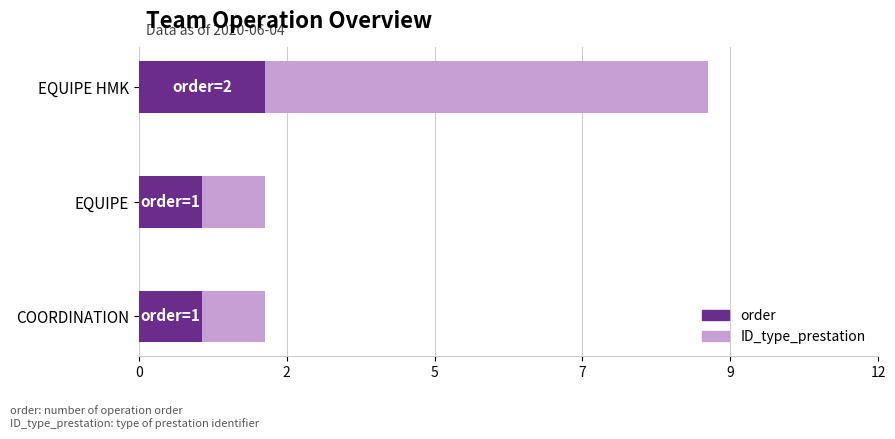

What are all the series names shown in the legend?

order, ID_type_prestation